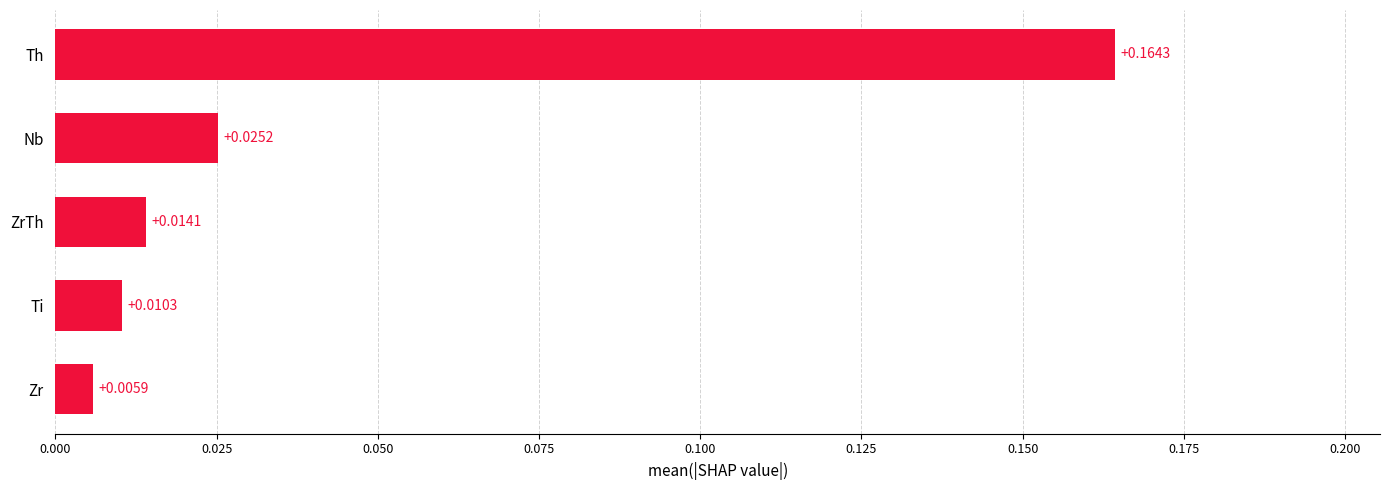

What is the change in value from Ti to Th?

+0.2